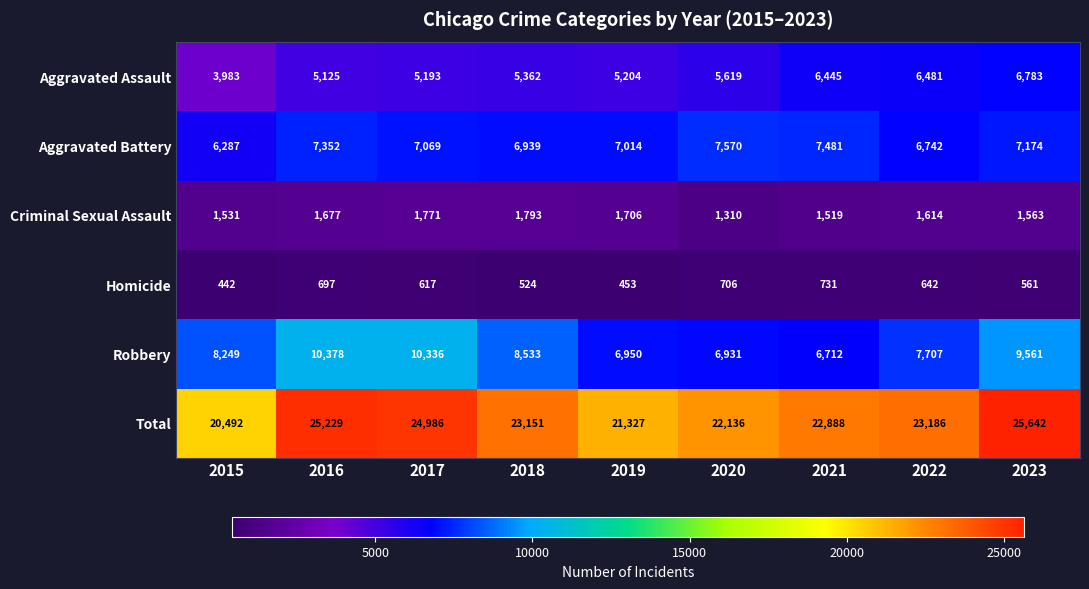

At which label does Homicide reach its minimum?

2015